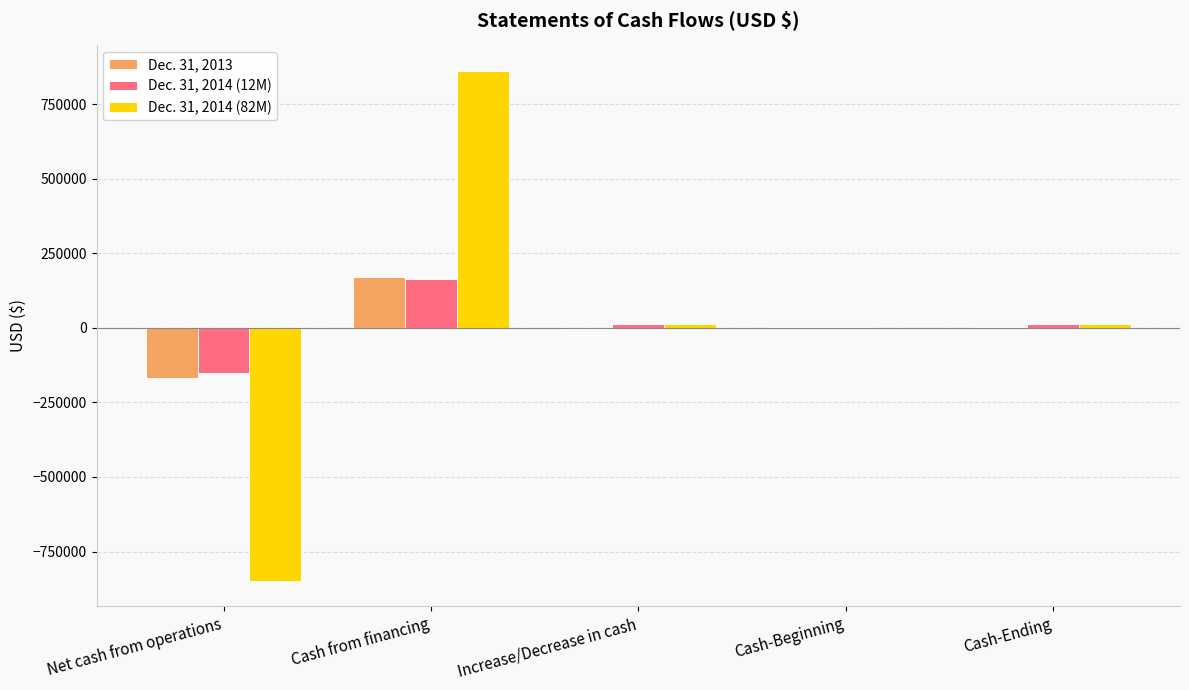

At which category is the sum across all series the highest?

Cash from financing